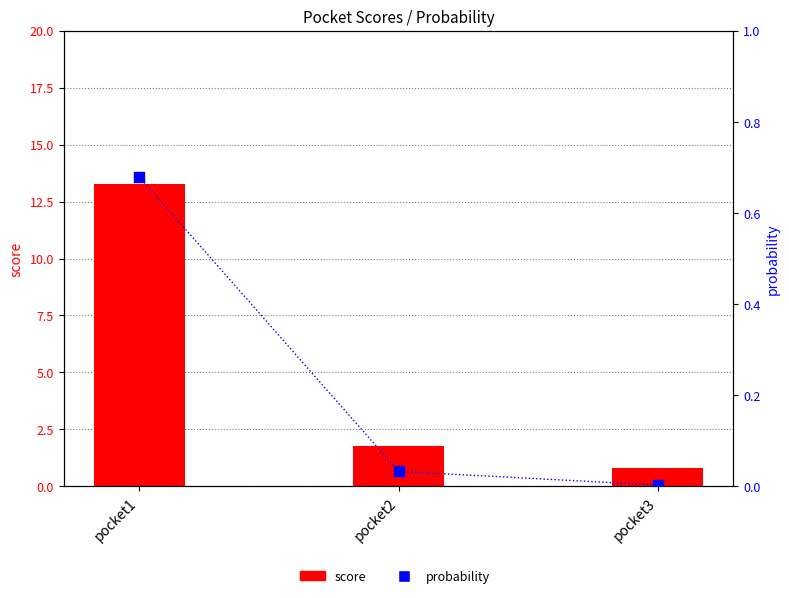

Which series has the largest Y range (max minus min)?

score